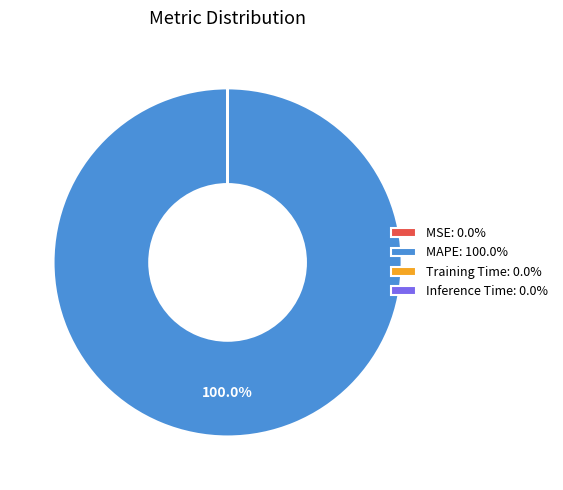

What percentage is the MAPE slice, to the nearest percent?

100%